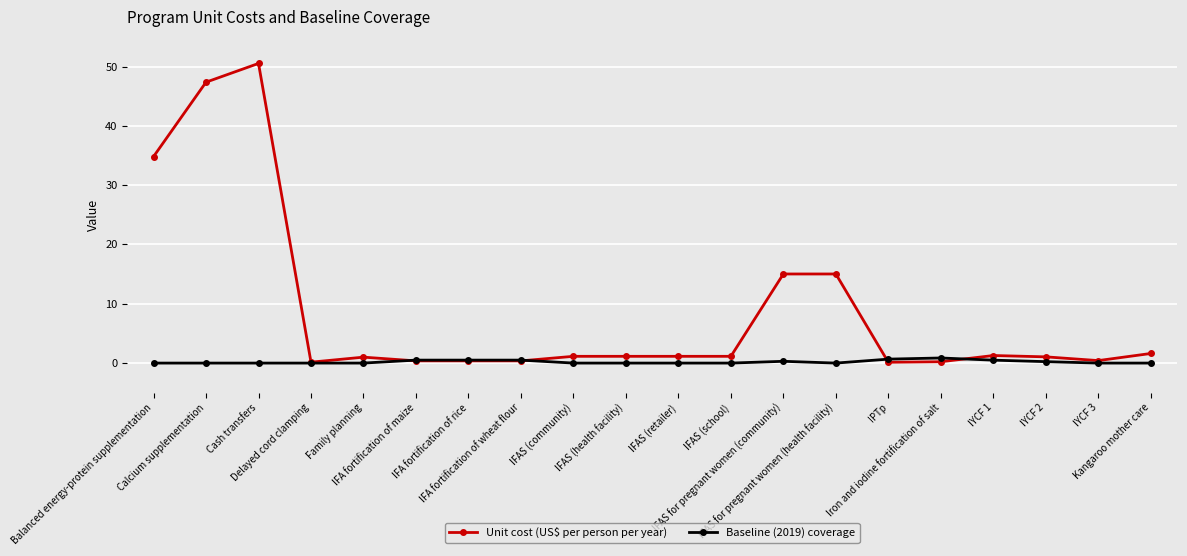

Count the number of categories in the chart.

20